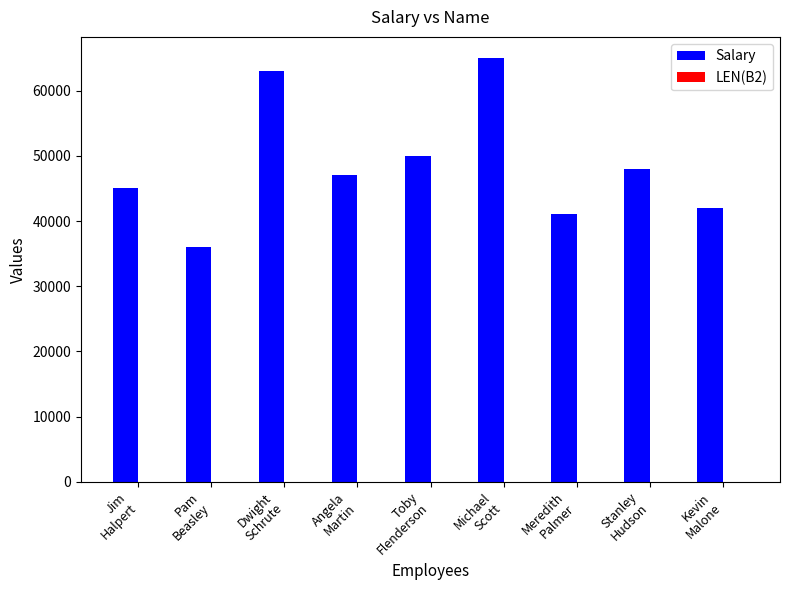

The Salary series shows 50000 at Toby
Flenderson. True or false?

True